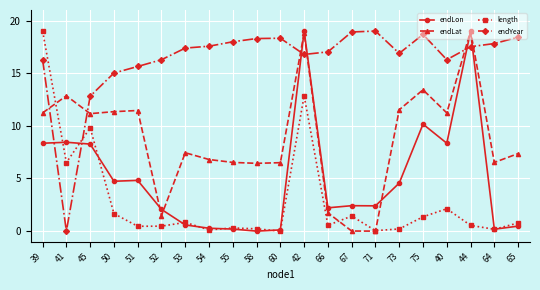

What position from the right is 67?

8